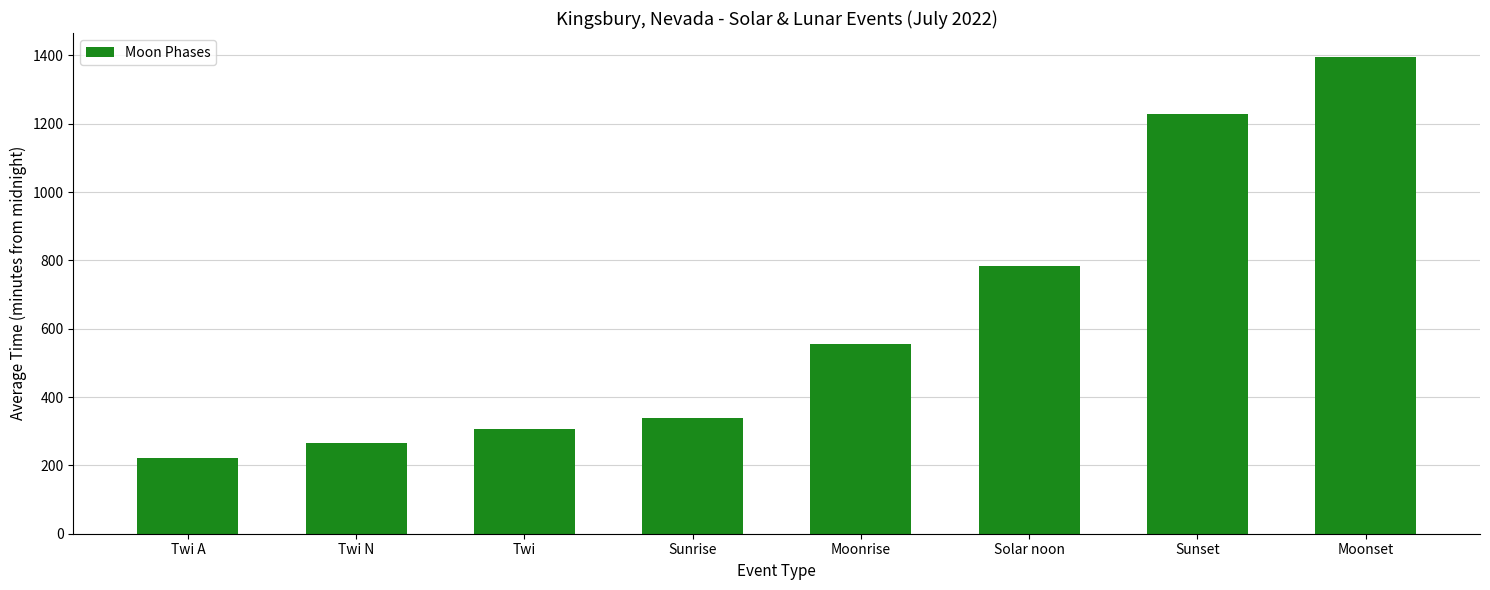

What is the label of the 7th bar from the right?

Twi N